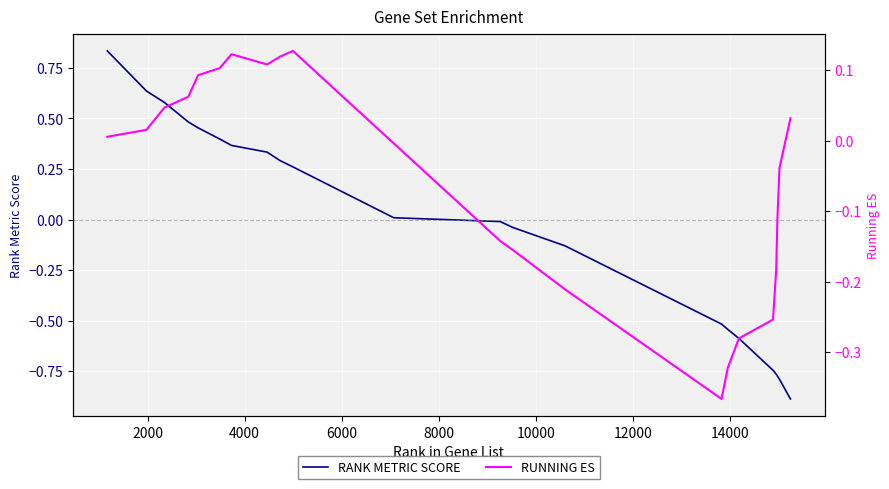

Which series has the largest range (max minus min)?

RANK METRIC SCORE